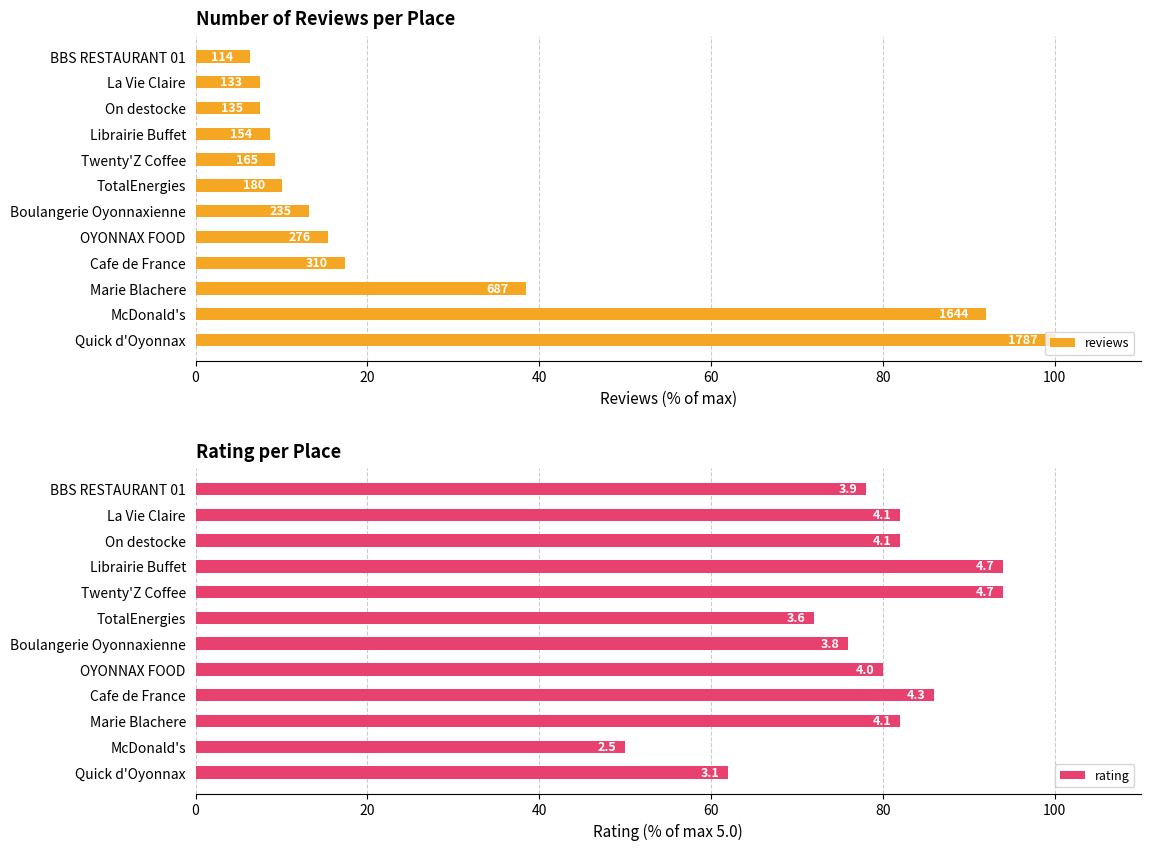

What are all the series names shown in the legend?

reviews, rating